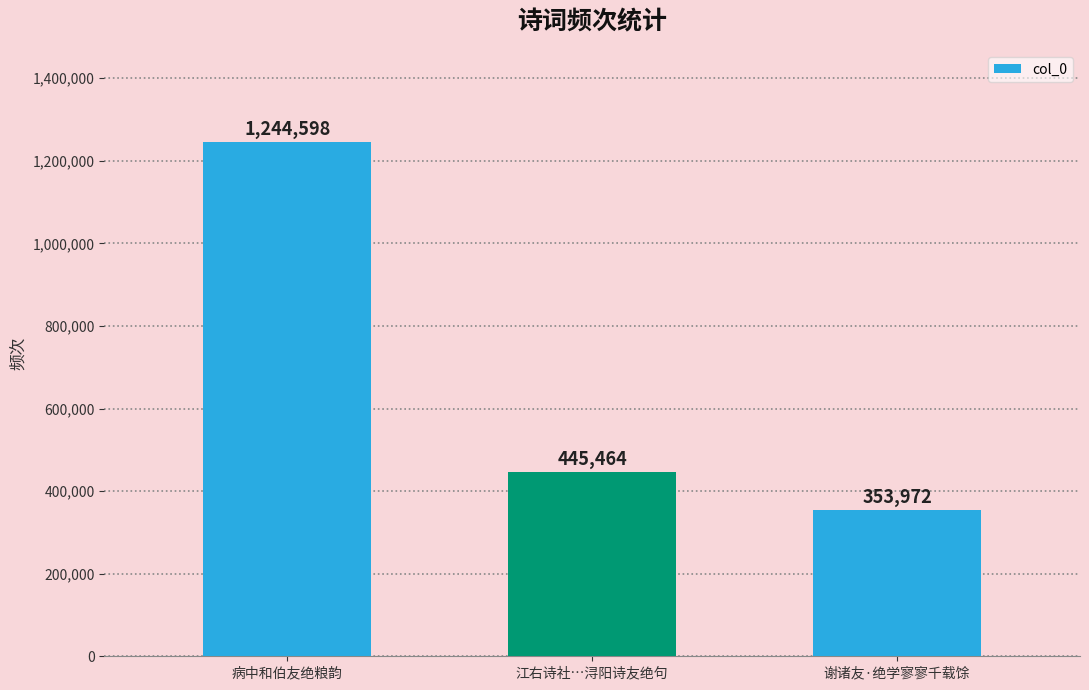

How many bars are there in total?

3